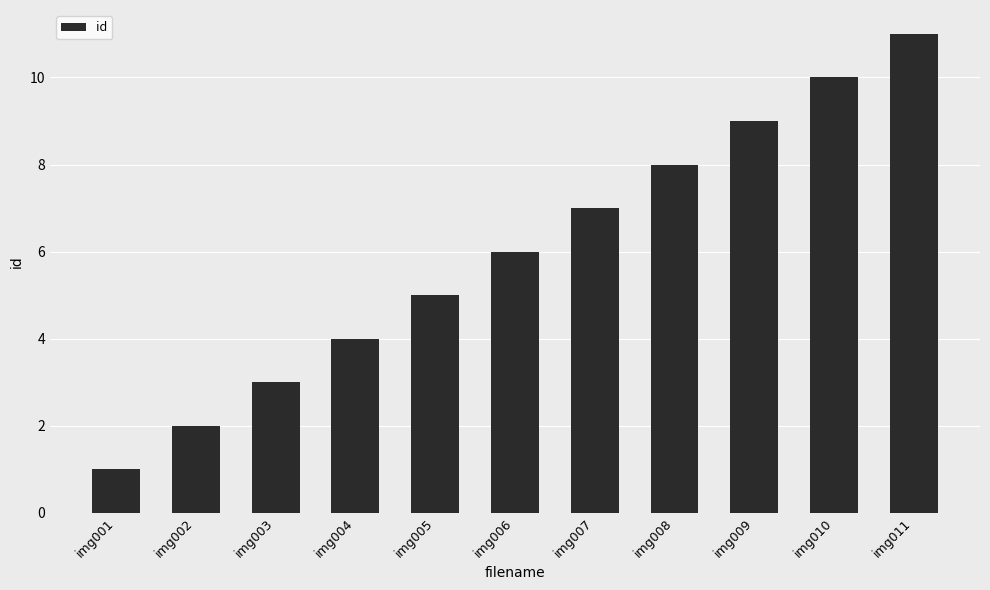

At which category does the chart reach its minimum across all series?

img001